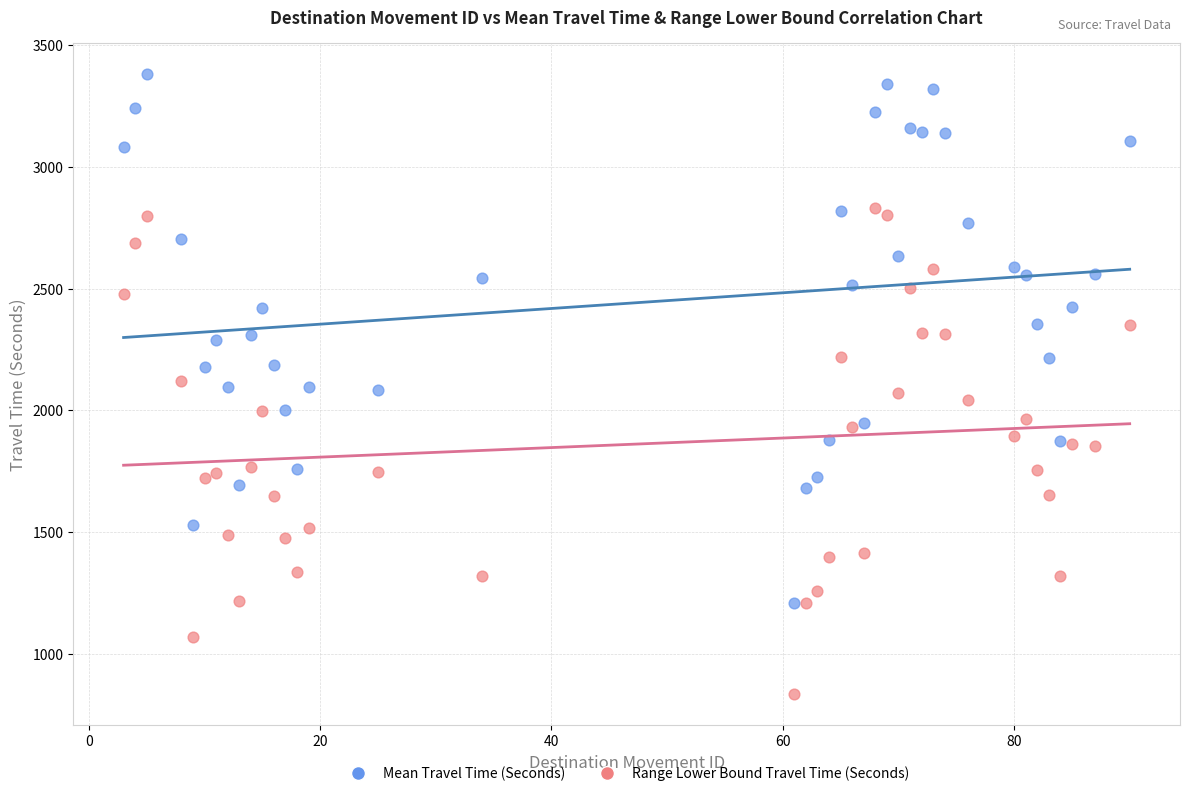

Which series has the largest Y range (max minus min)?

Mean Travel Time (Seconds)